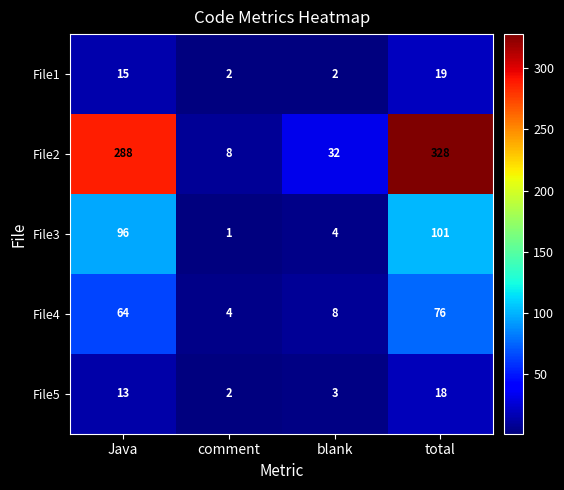

What is the total value across all series at comment?

17